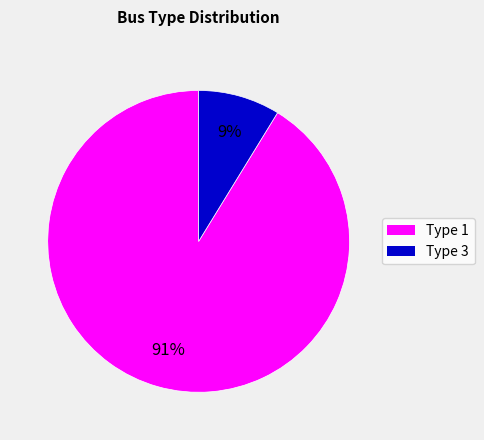

True or false: Type 3 accounts for 9% of the total.

True